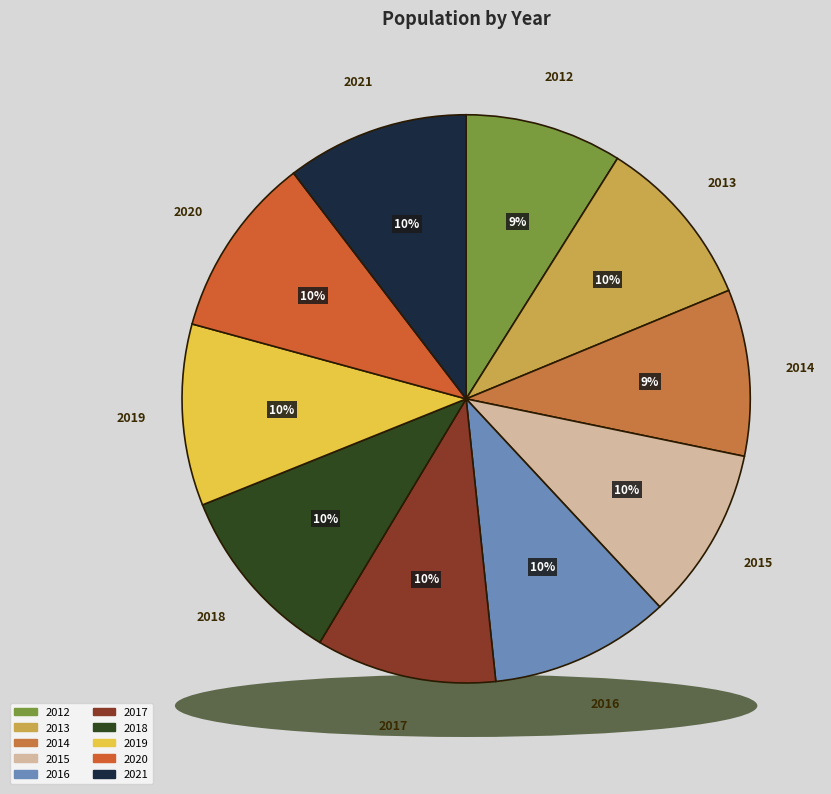

The 2013 slice represents 10% of the pie. True or false?

True